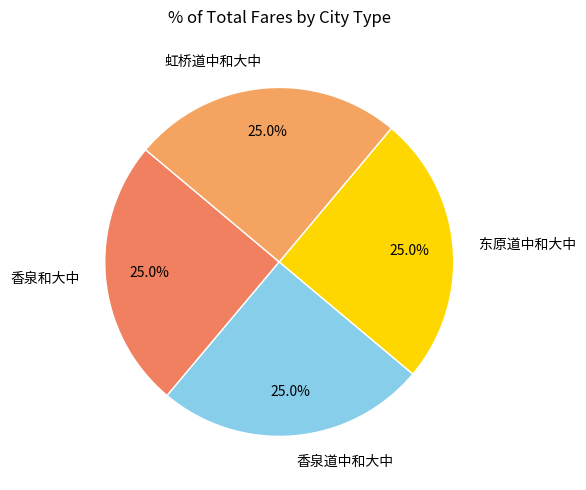

True or false: 东原道中和大中 accounts for 33% of the total.

False